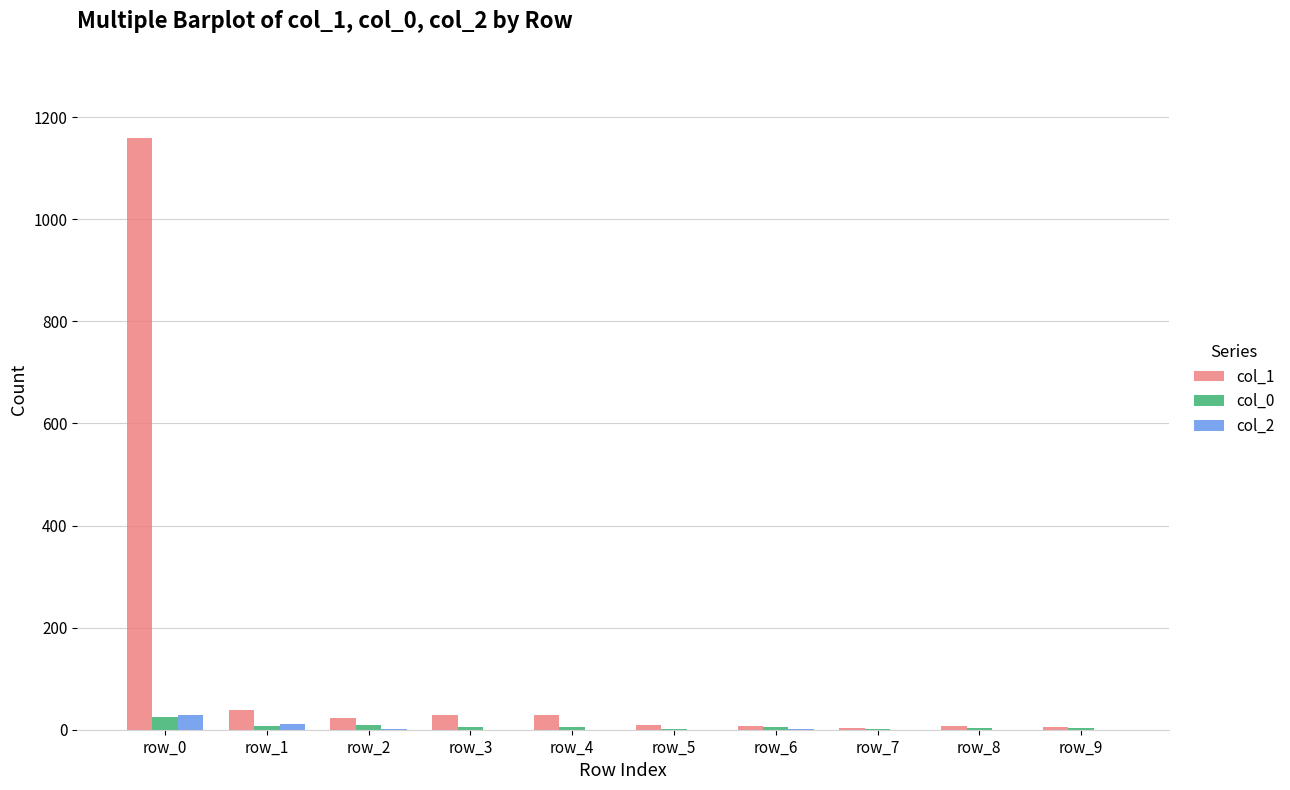

Which category has the highest value in the col_1 series?

row_0